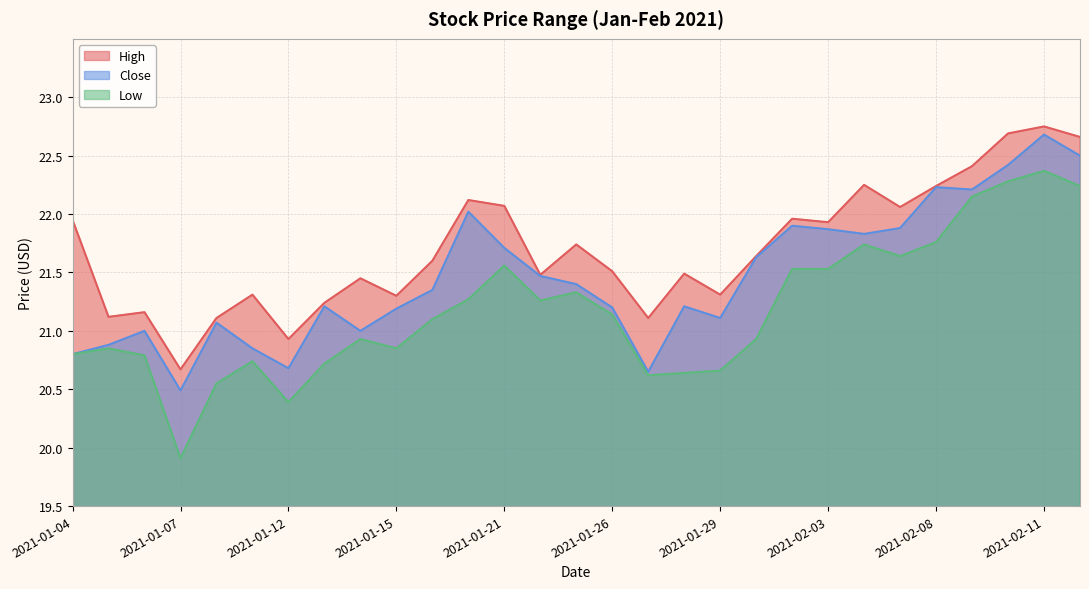

Count the number of data series in this chart.

3